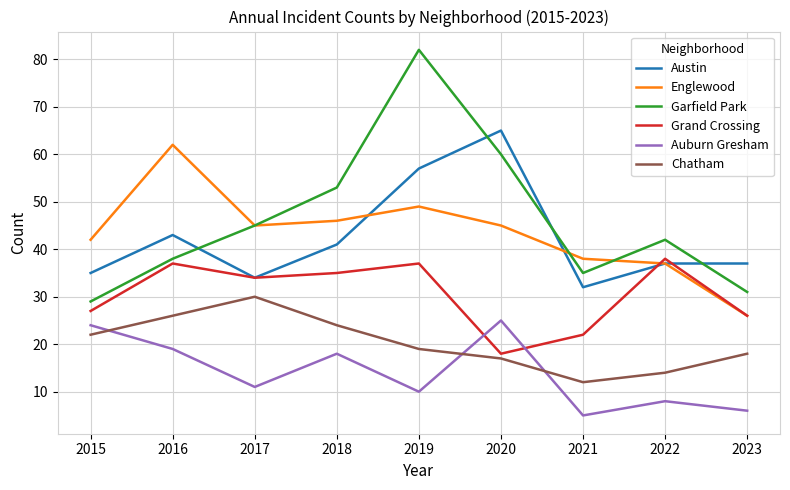

Reading right to left, list all the values displayed in this chart.

Austin: 37	37	32	65	57	41	34	43	35
Englewood: 26	37	38	45	49	46	45	62	42
Garfield Park: 31	42	35	60	82	53	45	38	29
Grand Crossing: 26	38	22	18	37	35	34	37	27
Auburn Gresham: 6	8	5	25	10	18	11	19	24
Chatham: 18	14	12	17	19	24	30	26	22